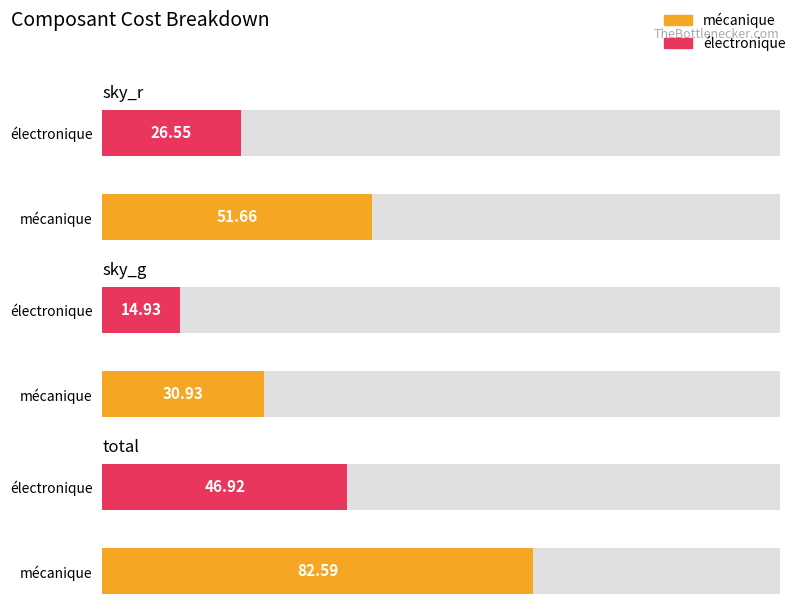

List the labels in order of électronique value, smallest first.

sky_g, sky_r, total